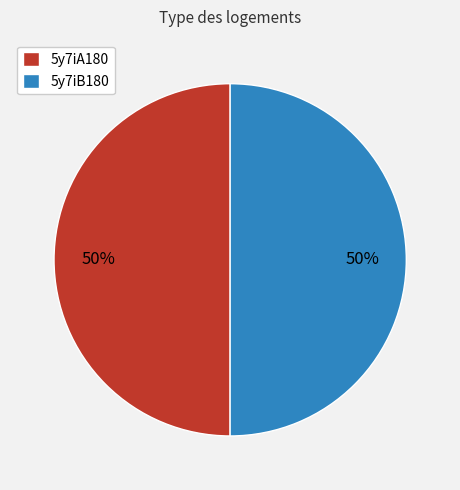

What is the ratio of the value at 5y7iA180 to the value at 5y7iB180?

1.0